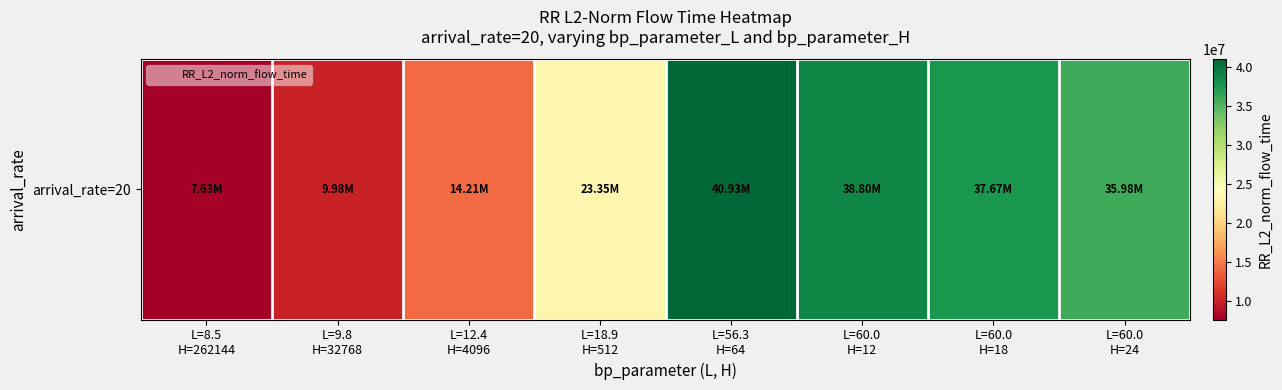

List the labels in order of value, smallest first.

L=8.5
H=262144, L=9.8
H=32768, L=12.4
H=4096, L=18.9
H=512, L=60.0
H=24, L=60.0
H=18, L=60.0
H=12, L=56.3
H=64